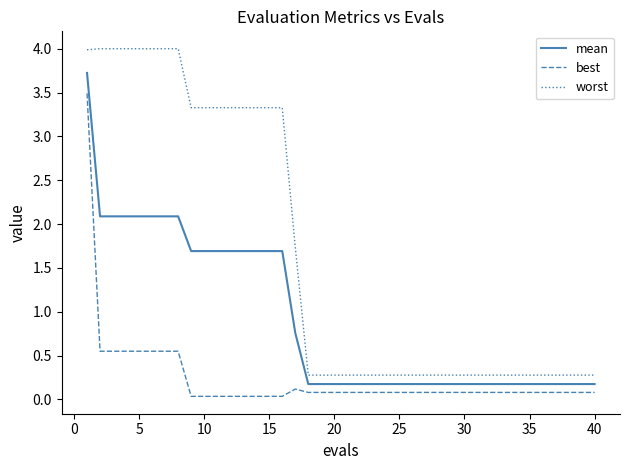

True or false: best and worst intersect in this chart.

False